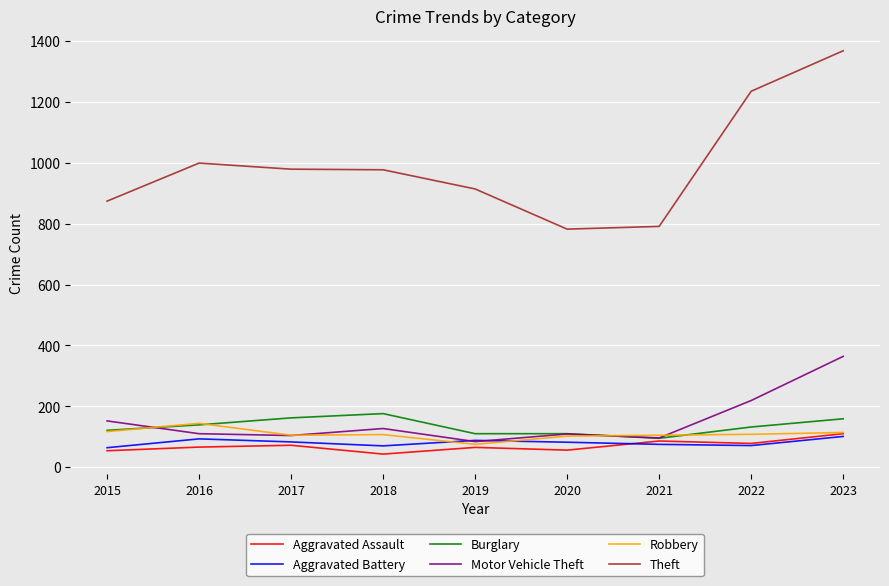

What is the sum of the Theft values at 2019 and 2017?

1893